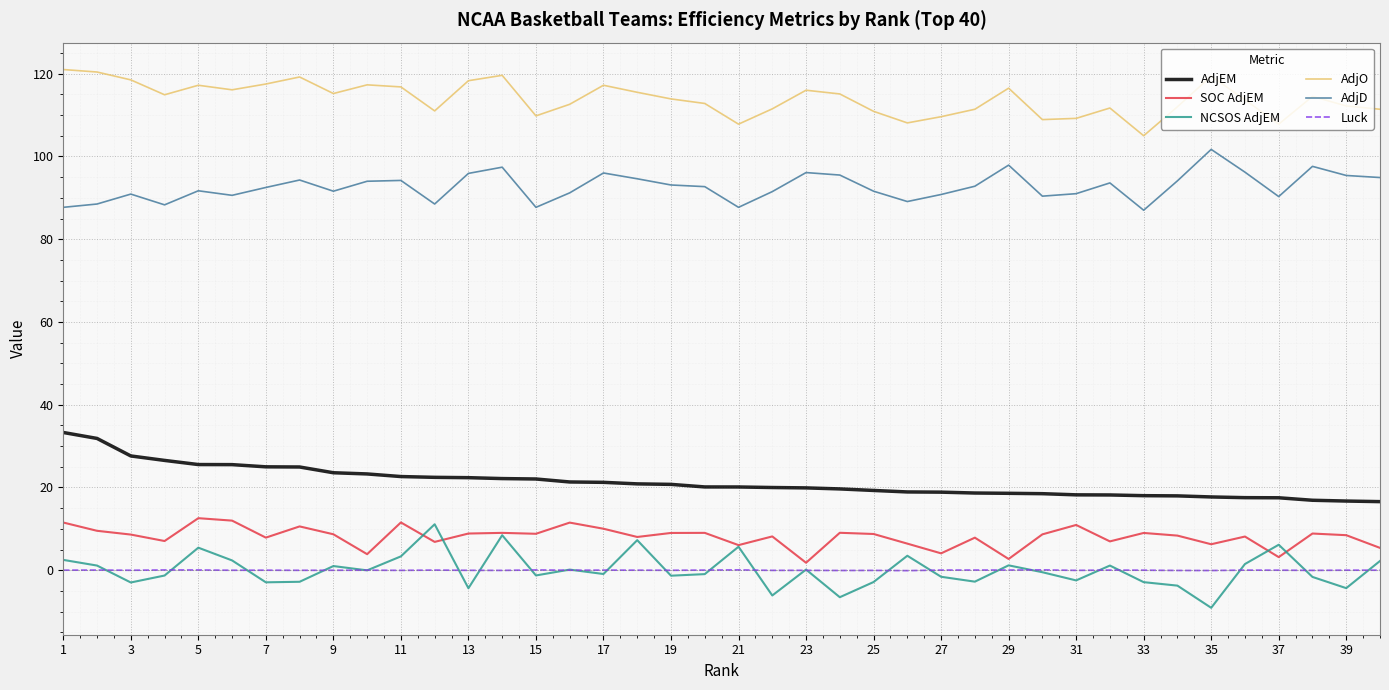

What is the highest value of the AdjEM series?

33.3